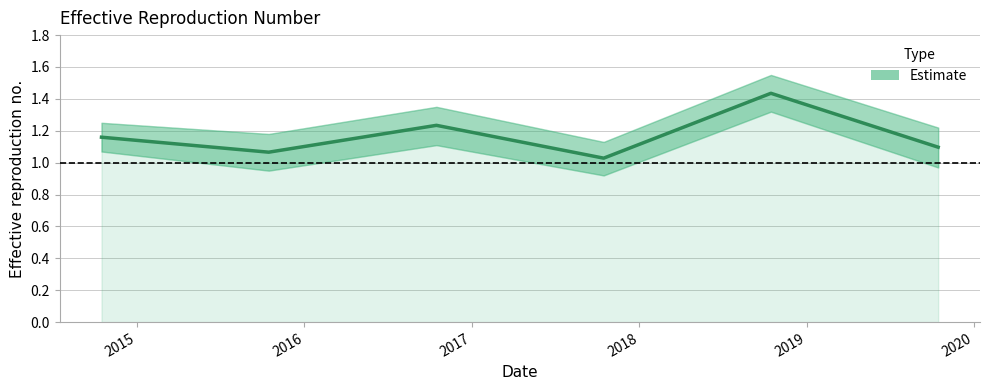

The chart shows a value of 1.1 at 2019. True or false?

True